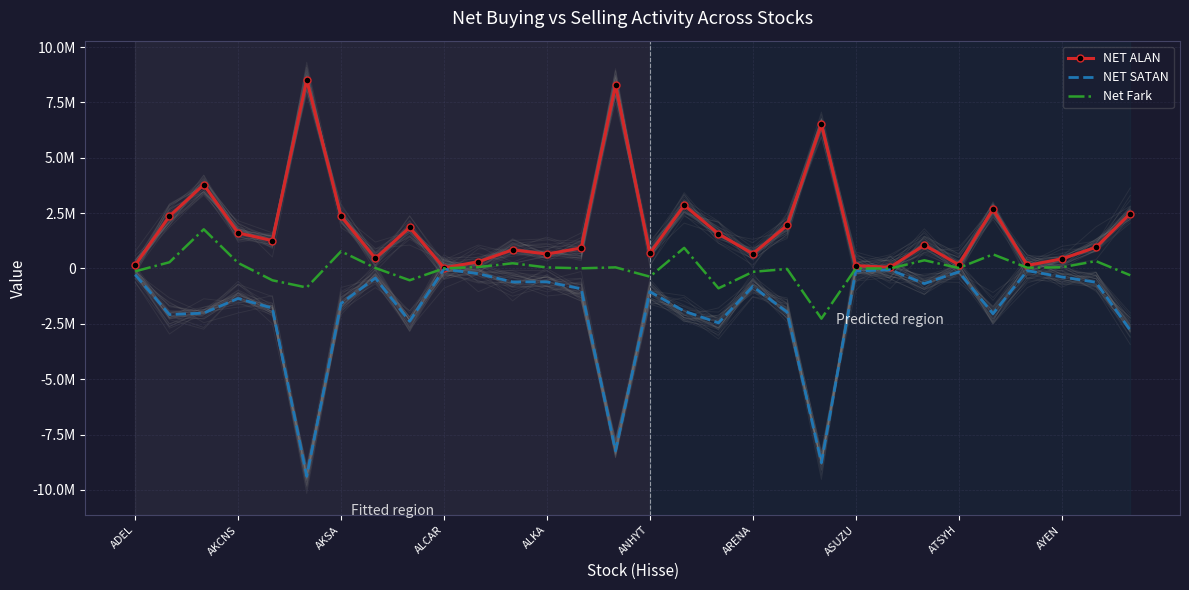

True or false: Net Fark has more than 1 points higher than both neighbors.

True